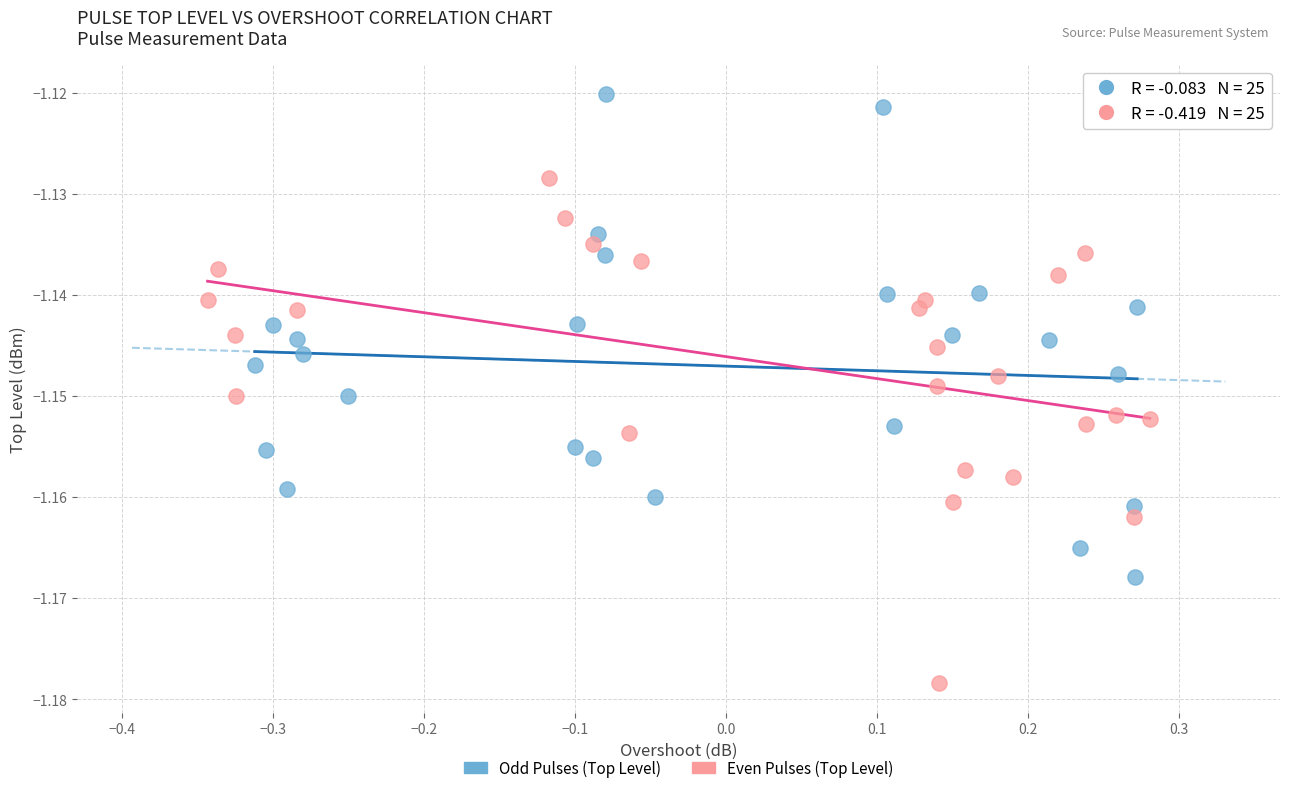

Which series has the largest Y range (max minus min)?

Even Pulses (Top Level)